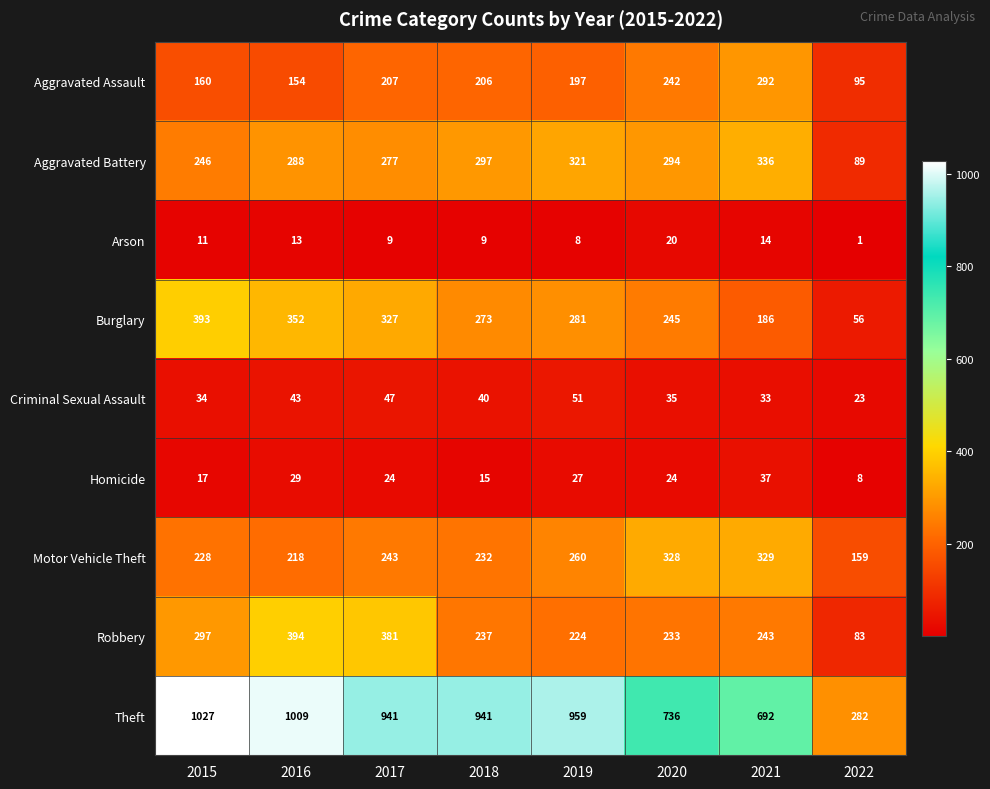

Which series has the largest total across all categories?

Theft